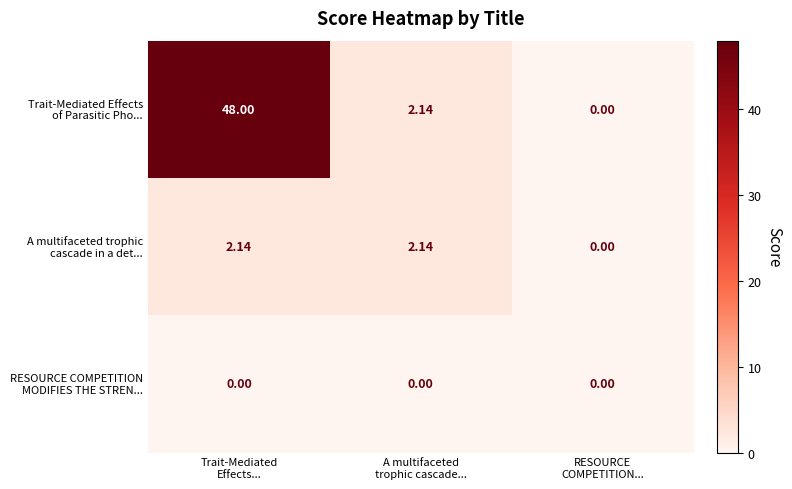

How many data points does each series have?

3